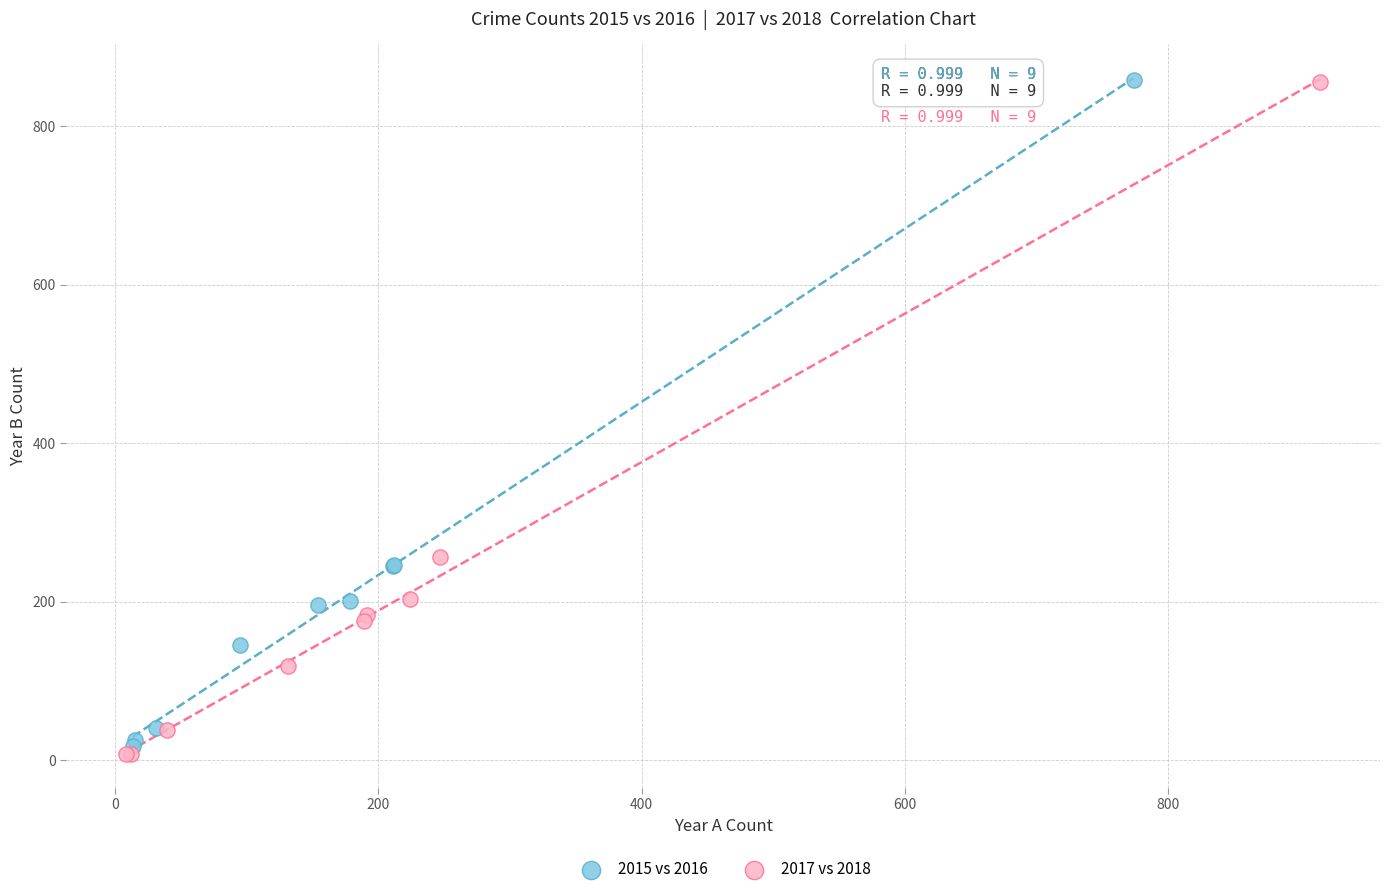

Which series has the widest spread of Y values?

2017 vs 2018